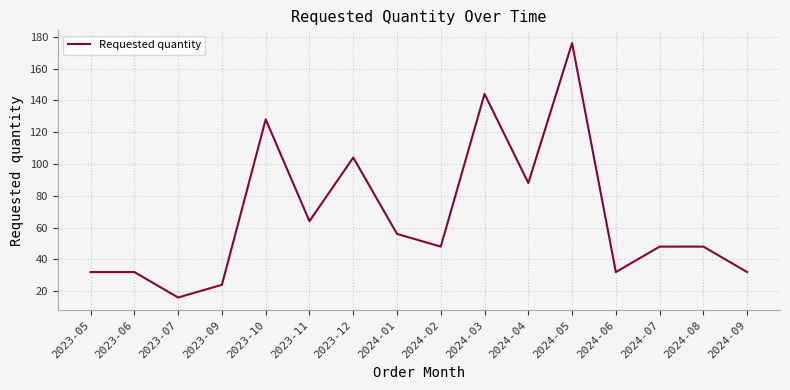

What position from the left is 2023-12?

7